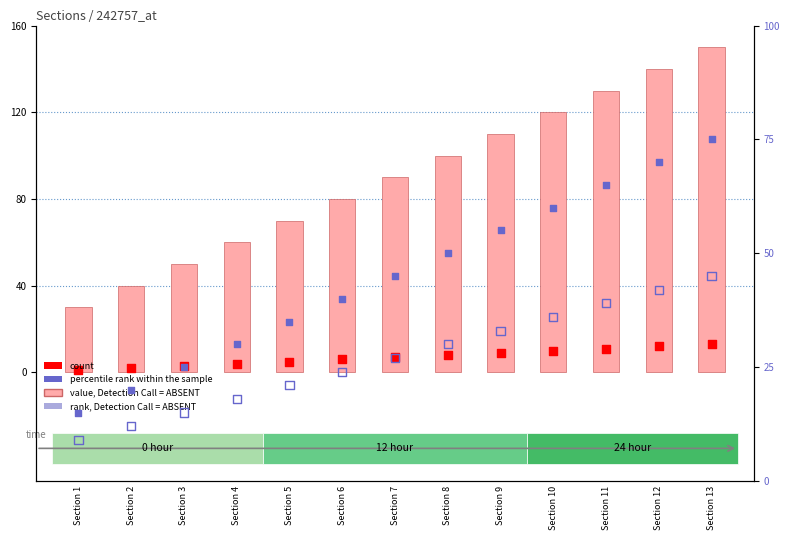

At which category is the sum across all series the highest?

Section 13